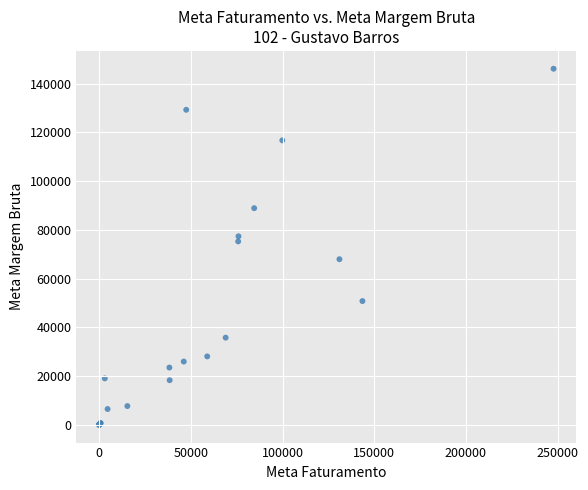

What Y value in the scatter plot is closest to 73100?

75298.8